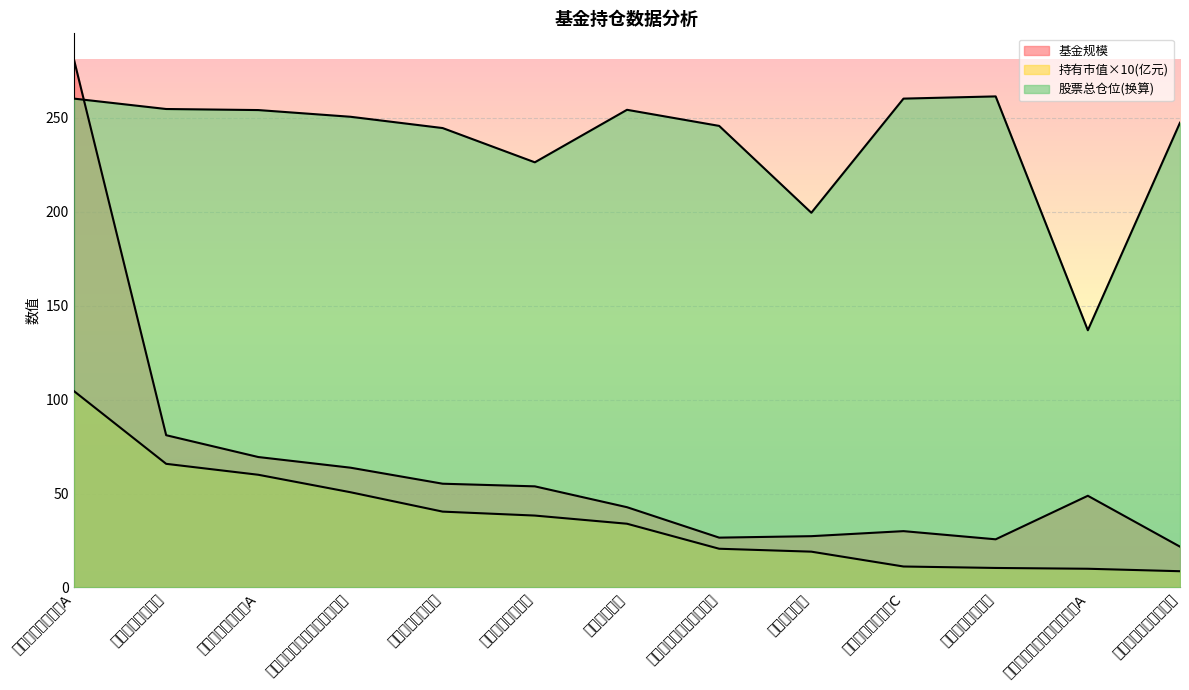

At which category does 股票总仓位 reach its first local peak?

嘉实泰和混合